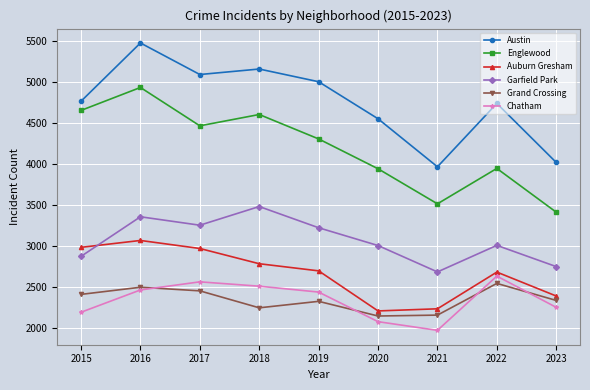

What are all the series names shown in the legend?

Austin, Englewood, Auburn Gresham, Garfield Park, Grand Crossing, Chatham